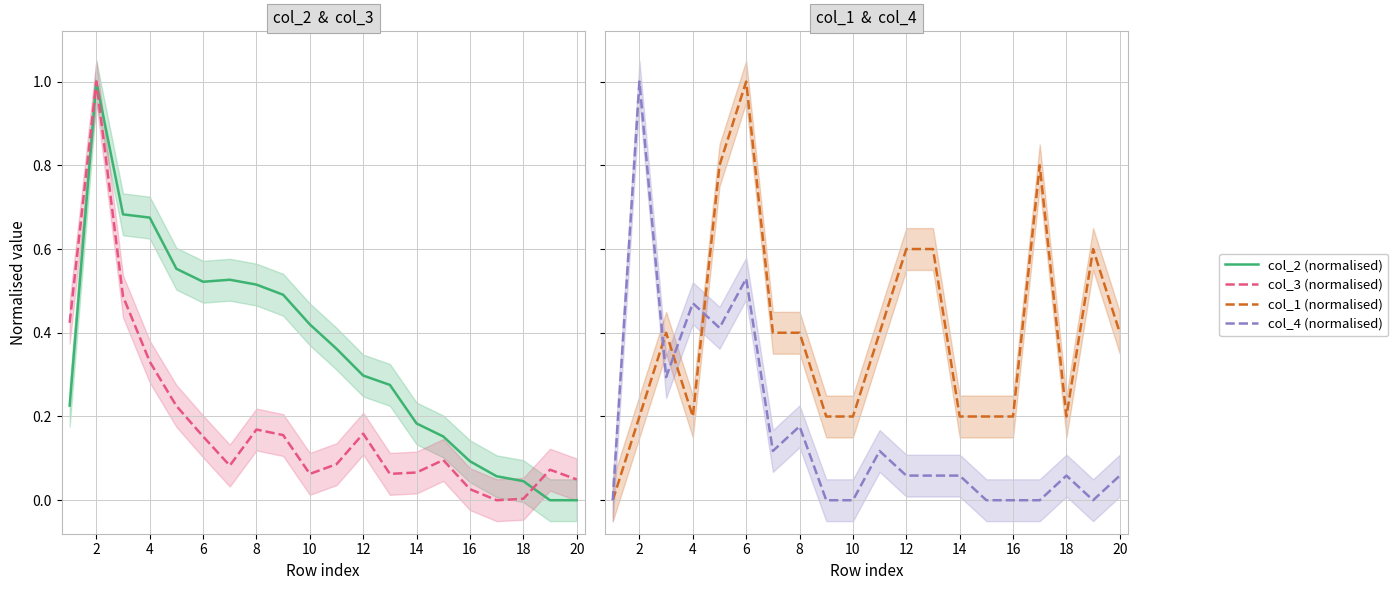

At how many categories does at least one series exceed 0?

20